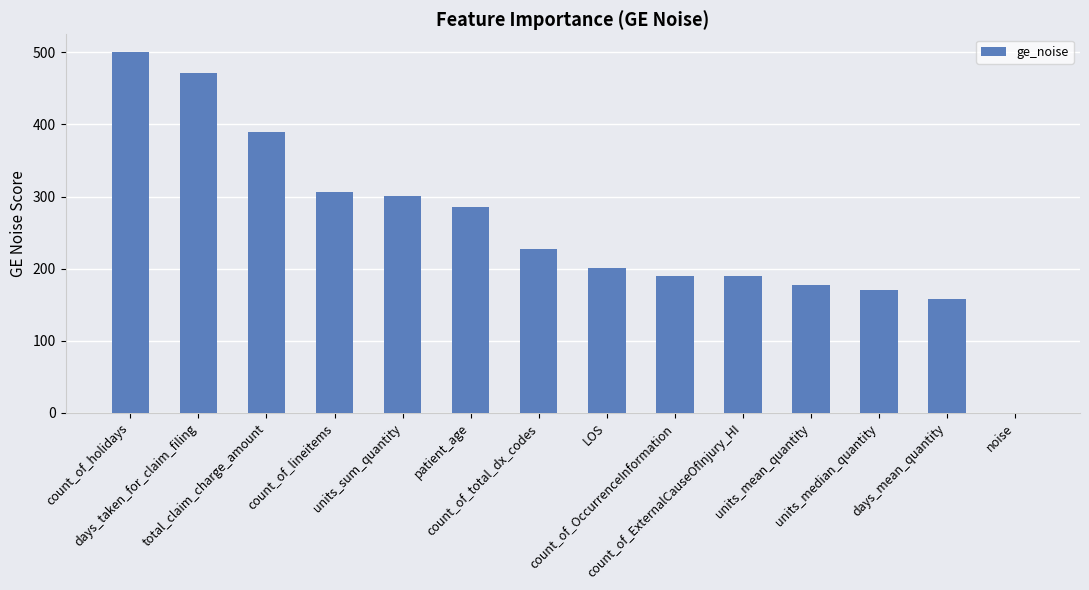

What is the greatest value displayed?

500